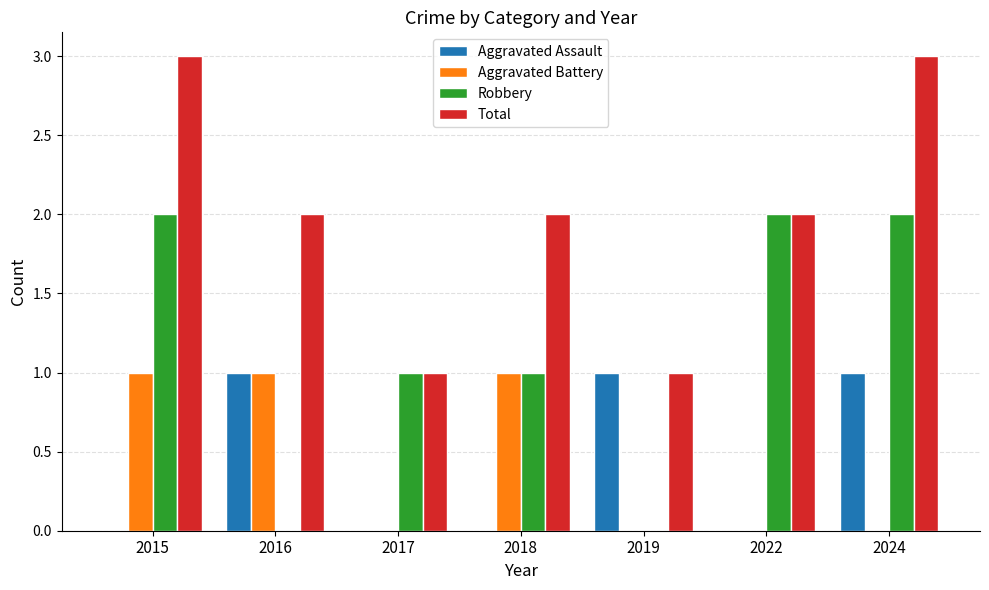

Is it true that Aggravated Battery equals 1 at 2019?

False